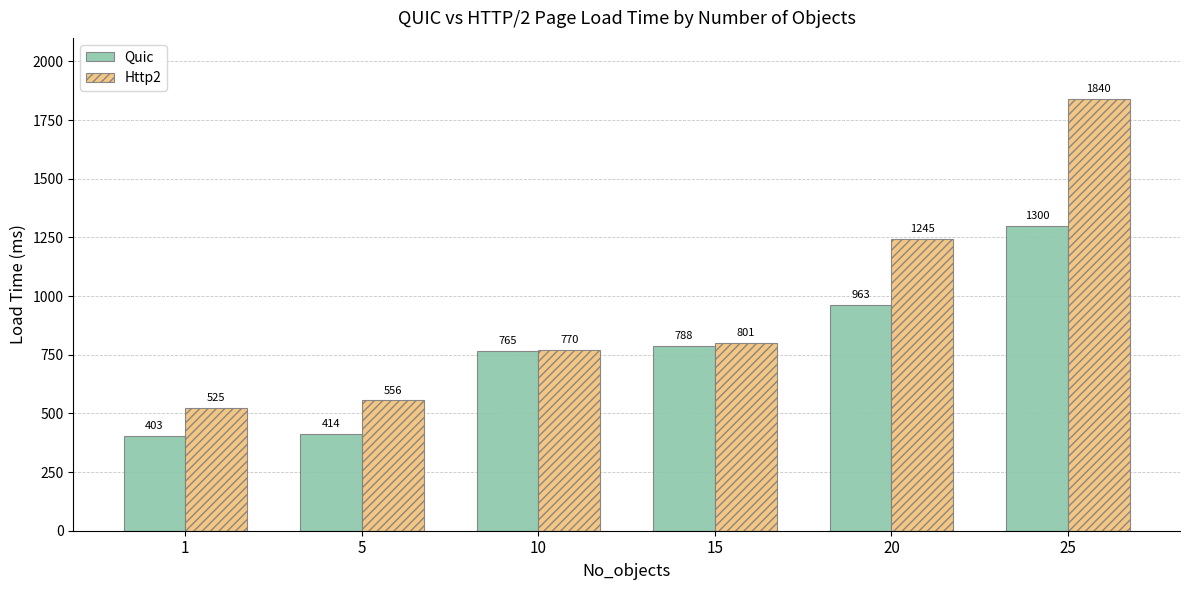

What are all the series names shown in the legend?

Quic, Http2